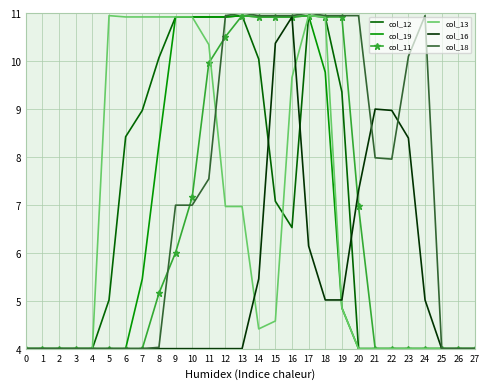

What is the sum of the col_13 values at 13 and 6?

17.9